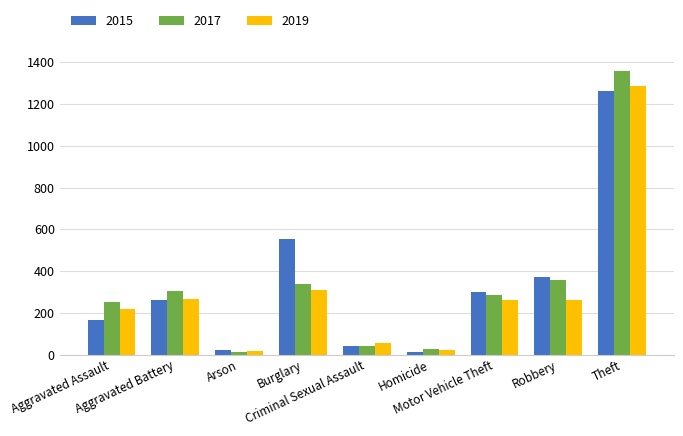

Rank the series at Aggravated Assault from lowest to highest value.

2015, 2019, 2017